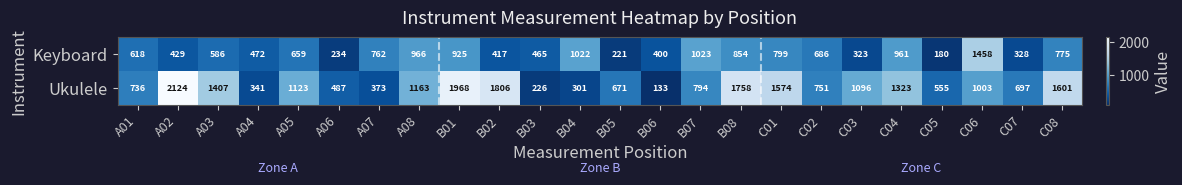

Rank the categories by Ukulele value from highest to lowest.

A02, B01, B02, B08, C08, C01, A03, C04, A08, A05, C03, C06, B07, C02, A01, C07, B05, C05, A06, A07, A04, B04, B03, B06